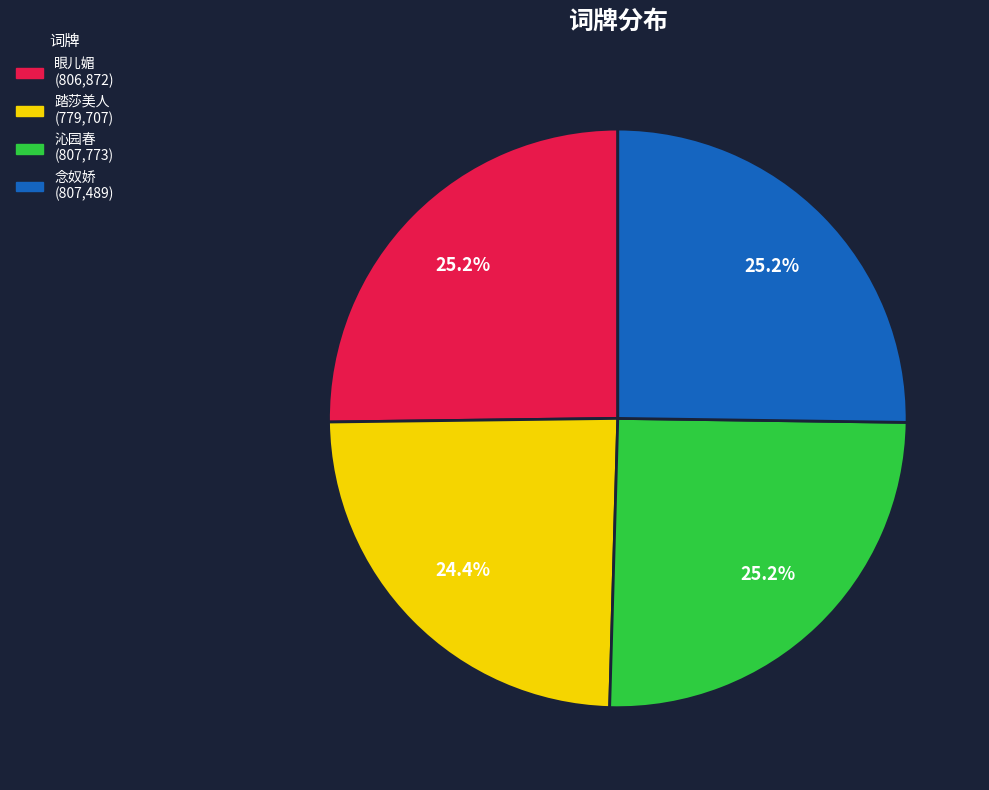

Is there a majority slice in this chart?

No